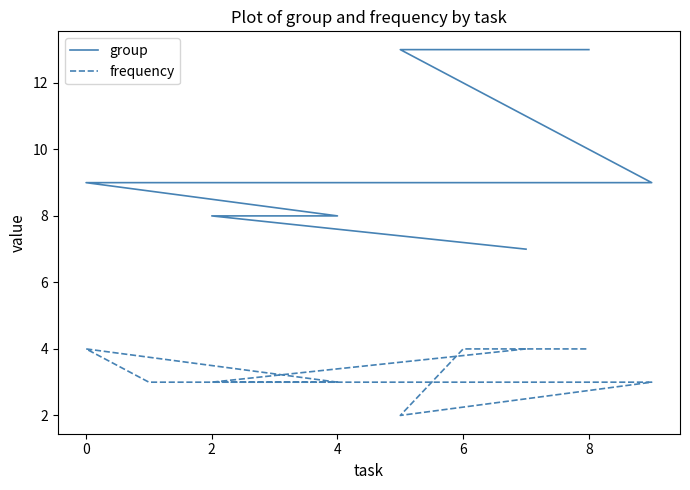

At which category is the sum across all series the highest?

6